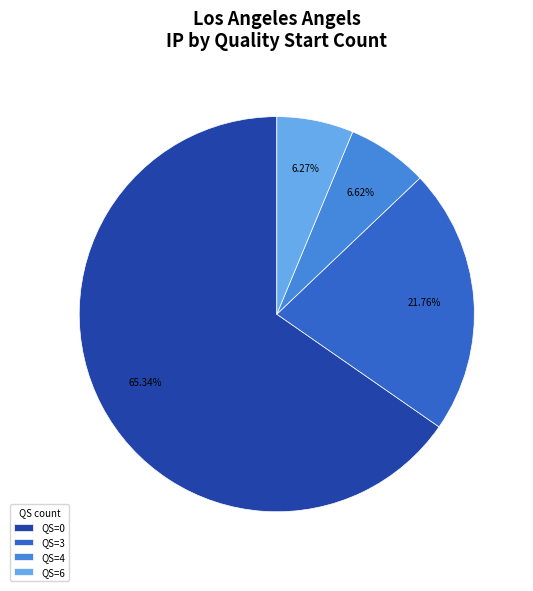

Count the number of slices in the pie.

4